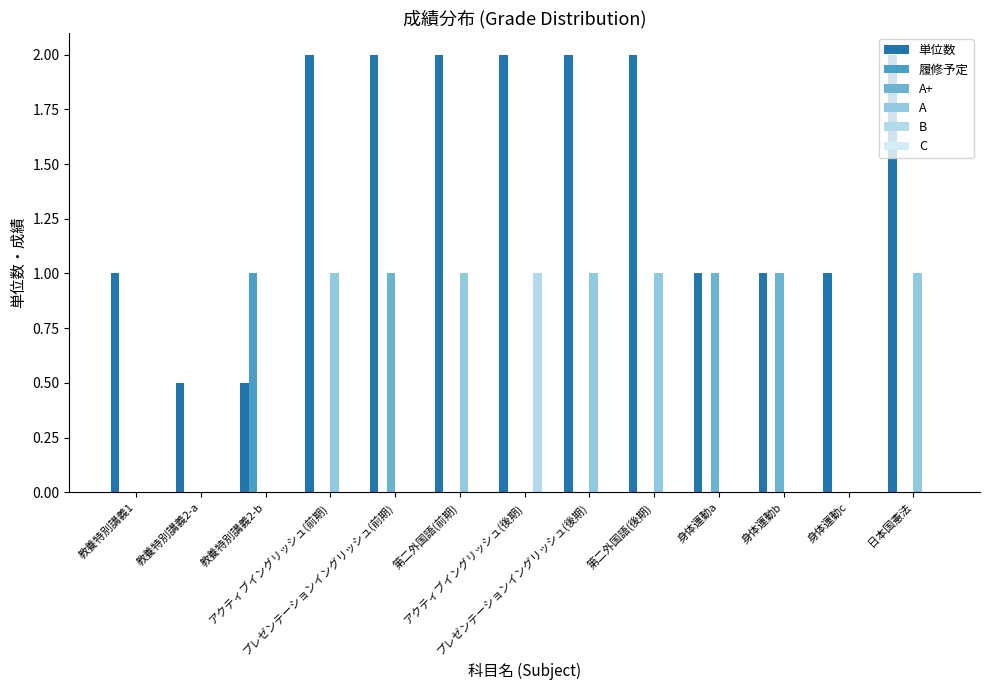

How many groups of bars are there?

13